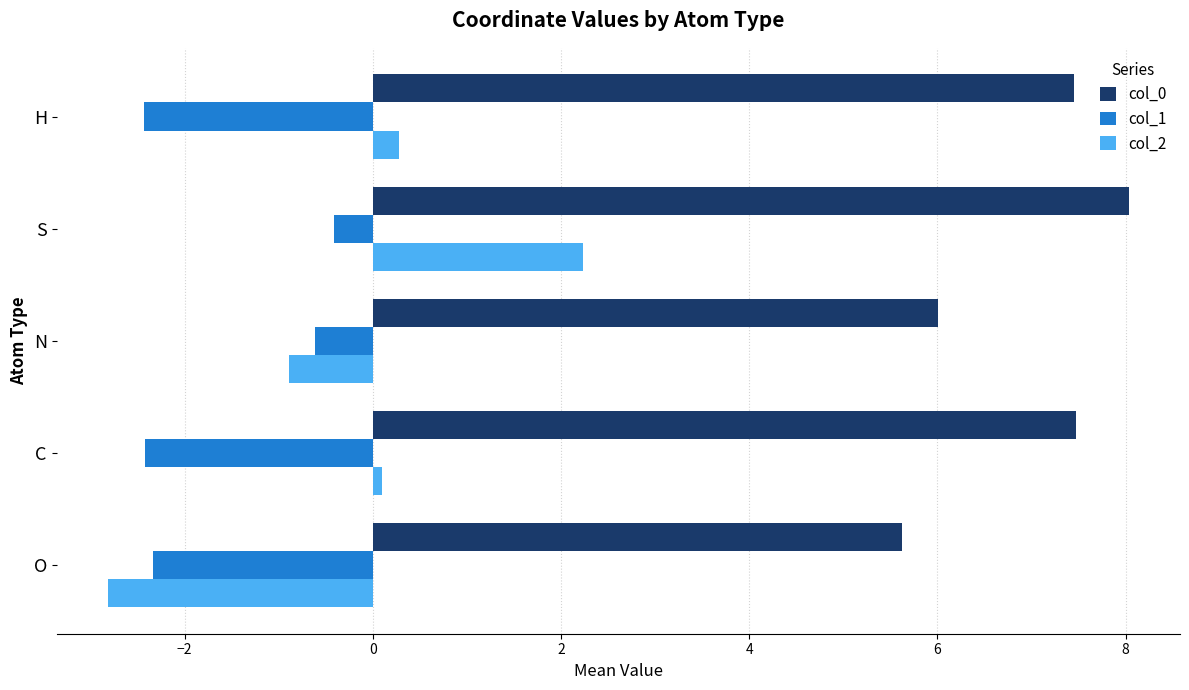

What is the difference between the col_0 values at H and O?

1.8